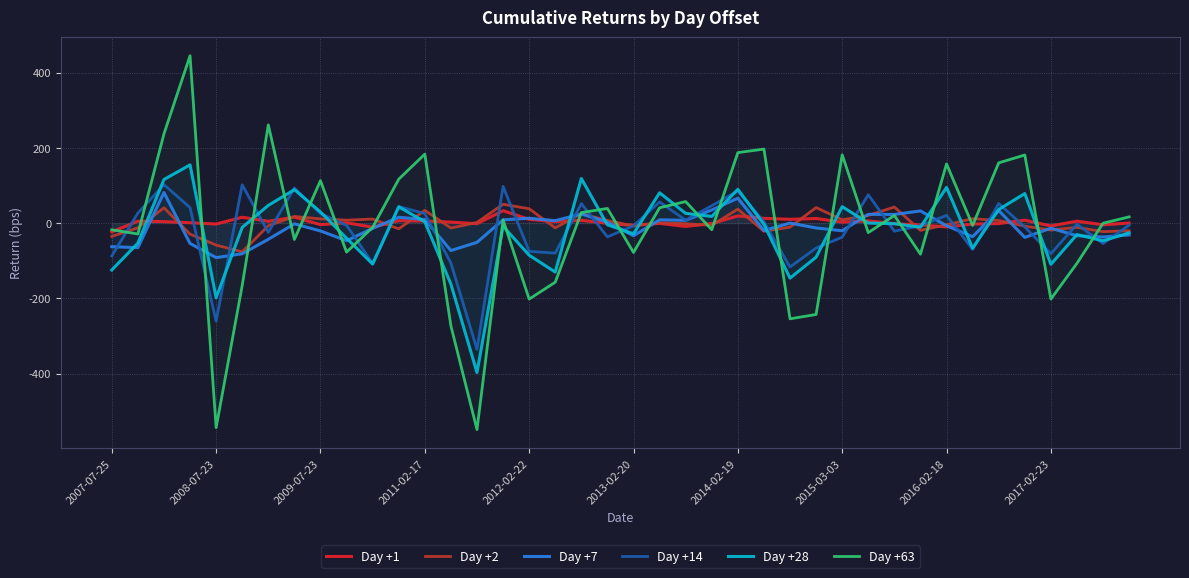

Which series has the widest spread of values?

Day +63